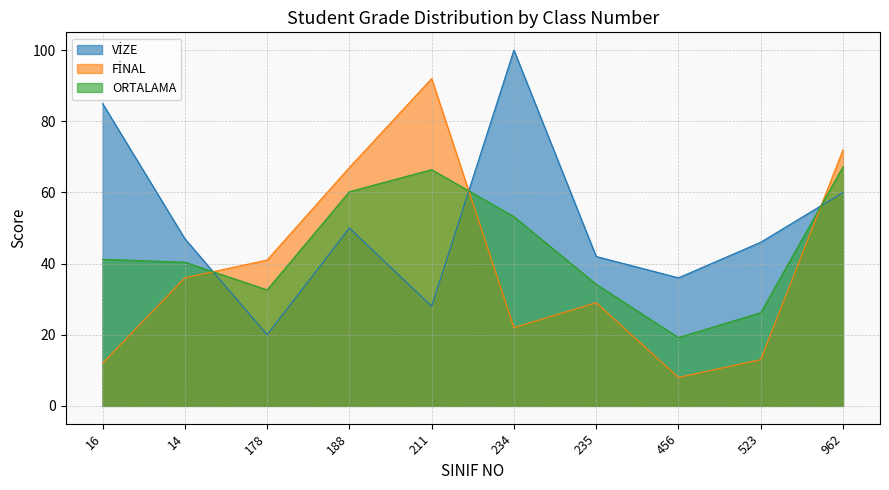

Which series changed the most between 14 and 188?

FİNAL